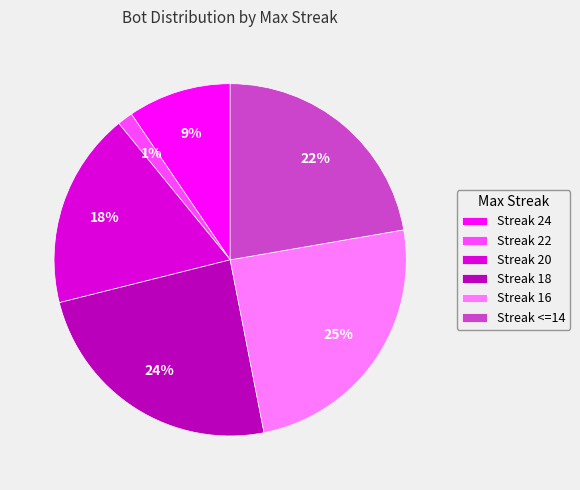

Is it true that Streak <=14 is 22% of the pie?

True